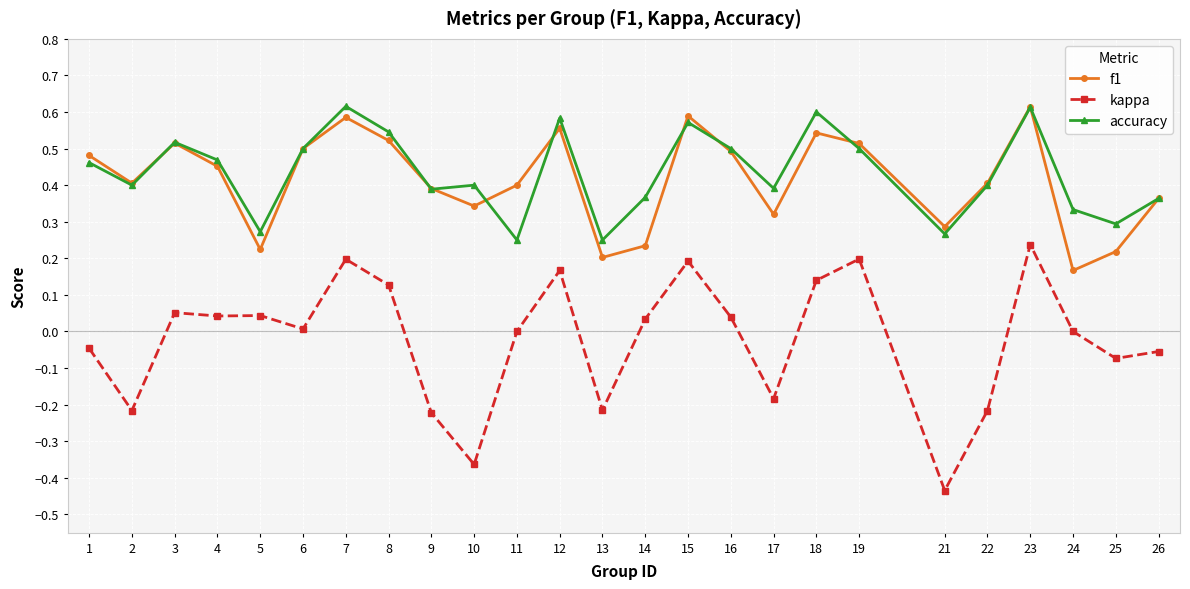

At which category is the sum across all series the highest?

23